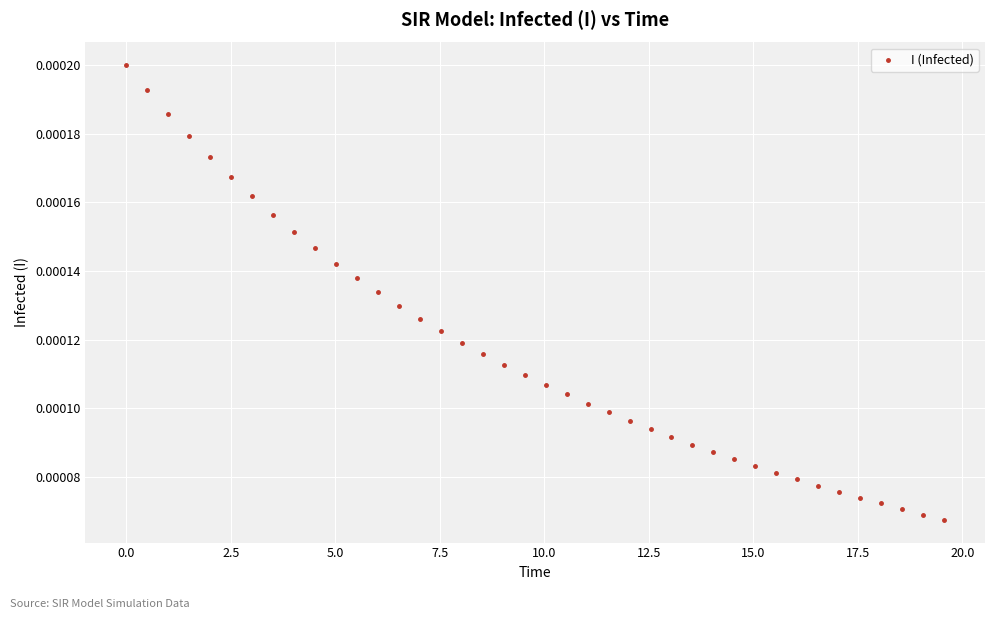

What is the range of X values (max minus min)?

19.6